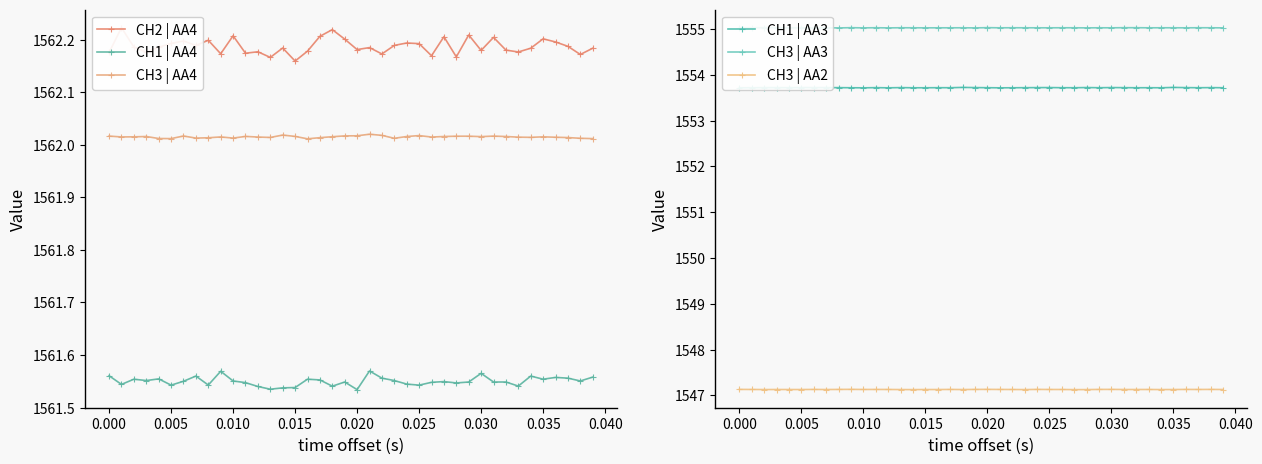

True or false: CH3 | AA2 and CH2 | AA4 intersect in this chart.

False